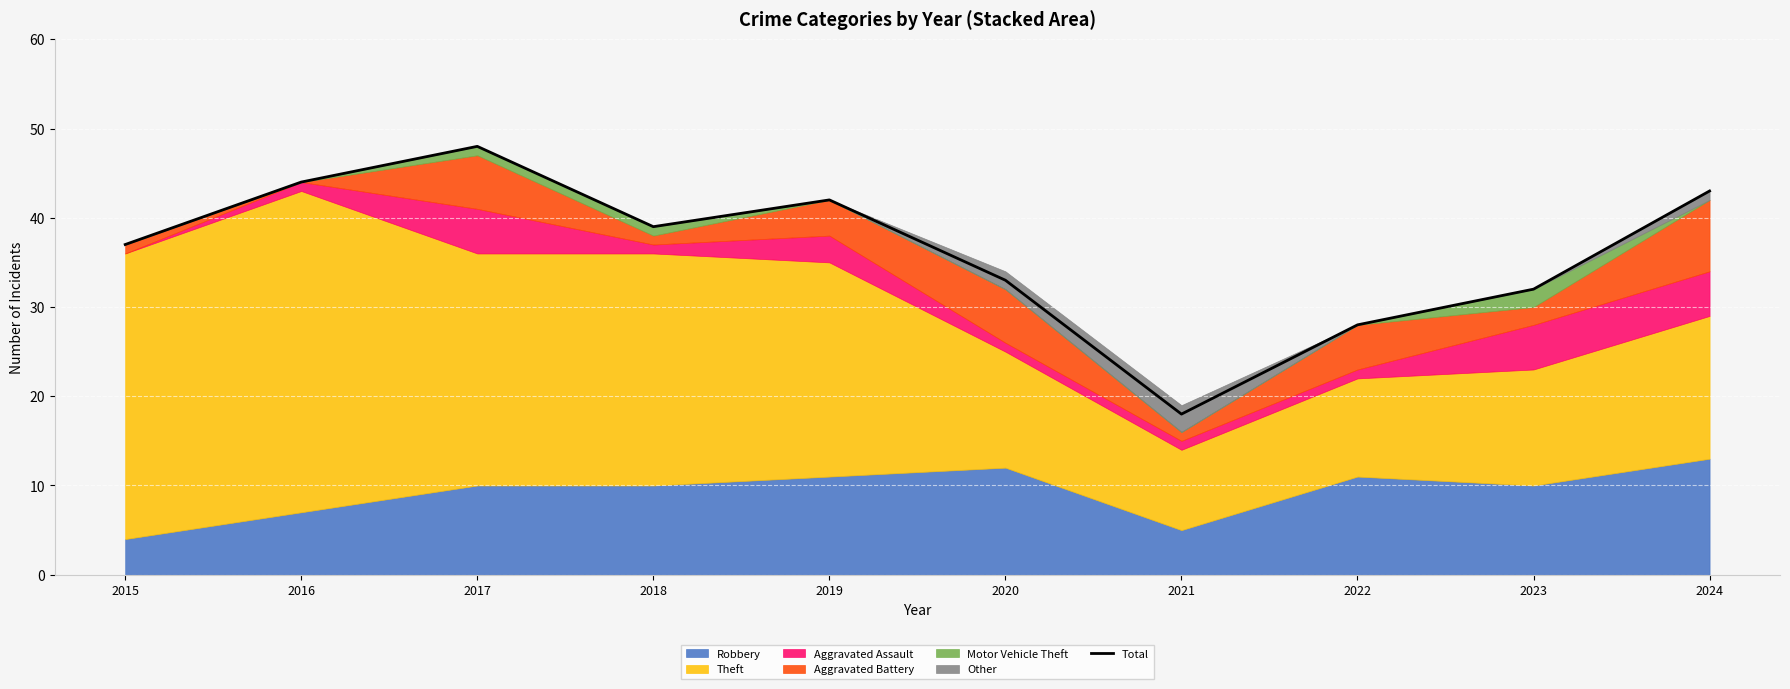

Reading right to left, transcribe all the data shown in this chart.

2024=43	2023=32	2022=28	2021=18	2020=33	2019=42	2018=39	2017=48	2016=44	2015=37